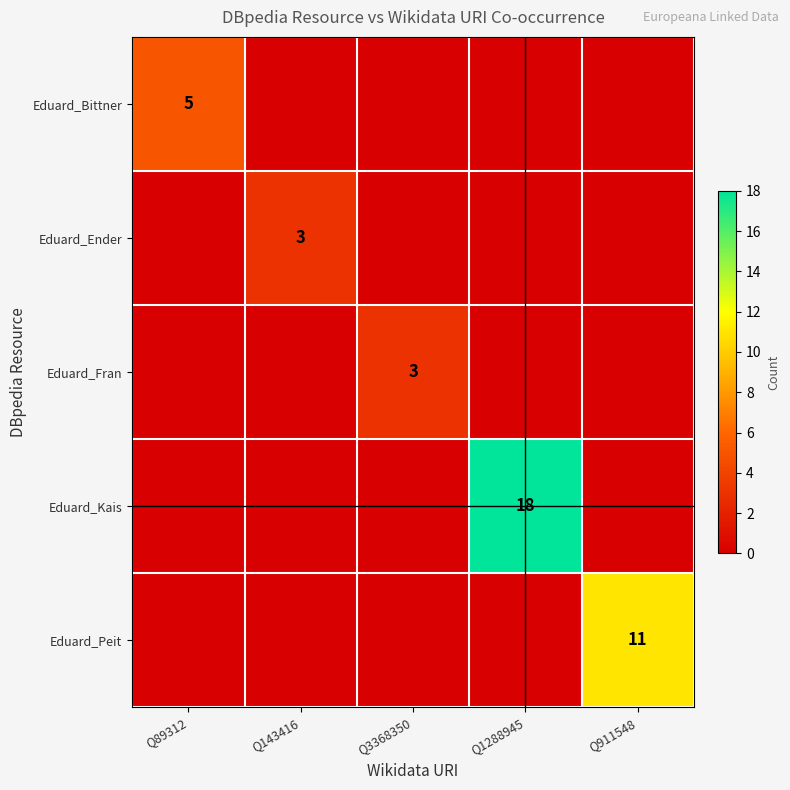

True or false: Eduard_Peit has a value of 6 at Q911548.

False